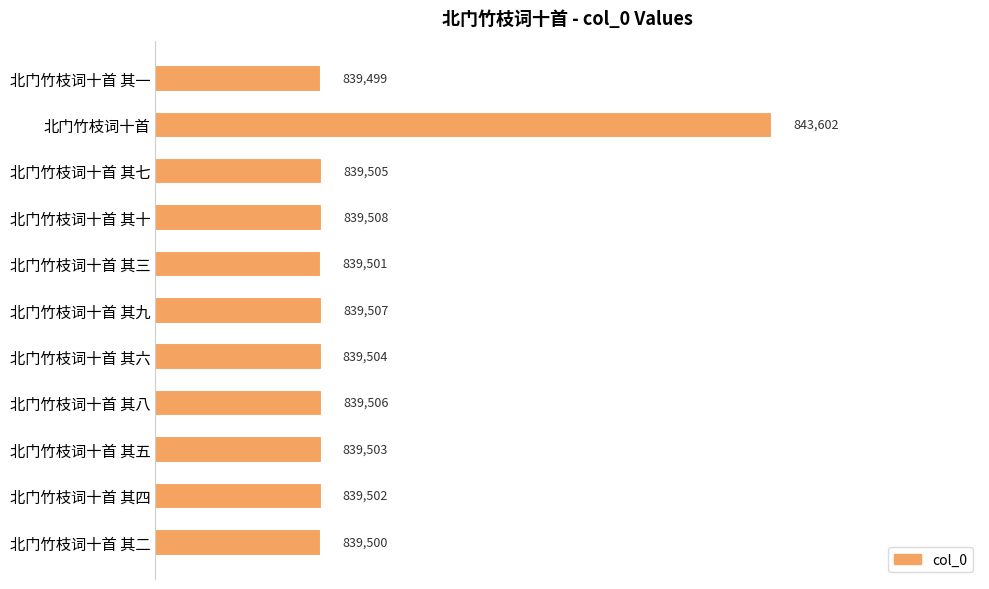

Between 北门竹枝词十首 其二 and 北门竹枝词十首 其一, which is larger?

北门竹枝词十首 其二